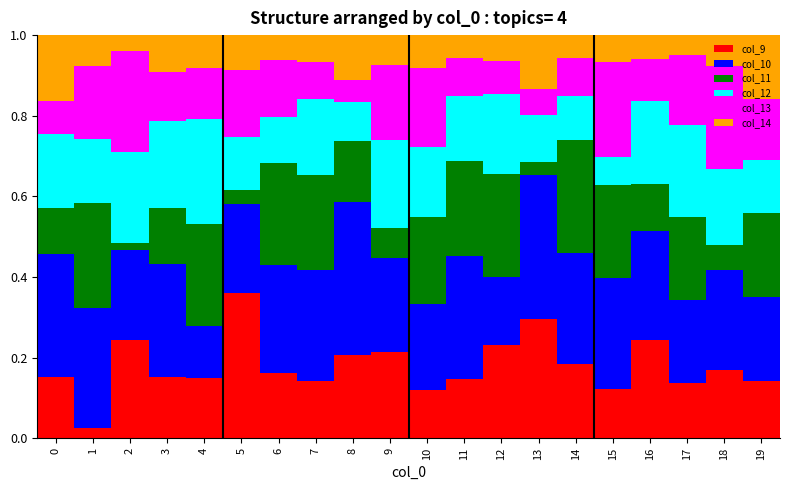

How many bars are there in total?

20